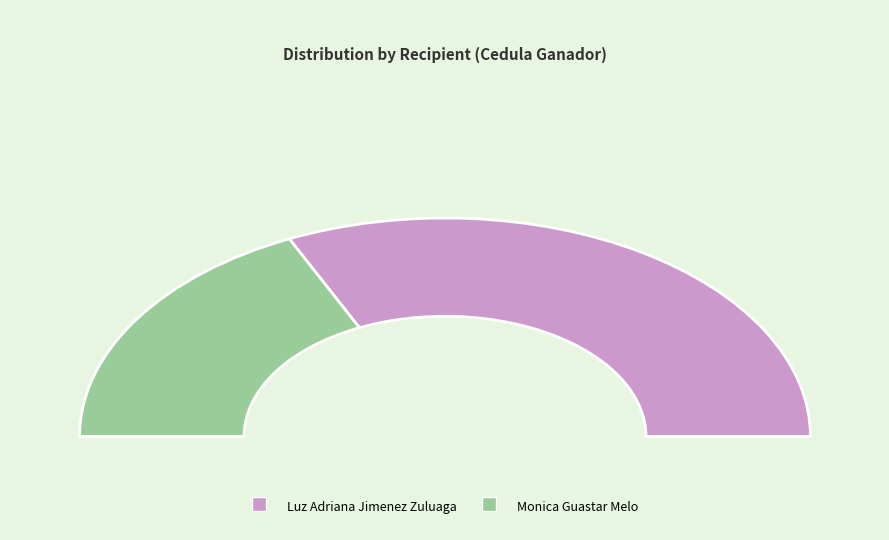

Is there a majority slice in this chart?

Yes